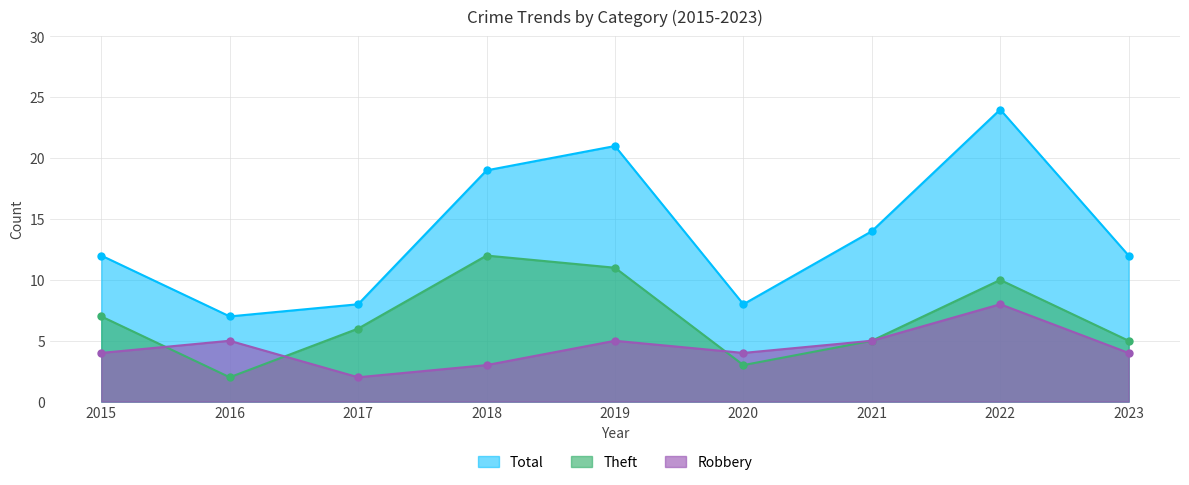

How many values in the Theft series are below 6?

4